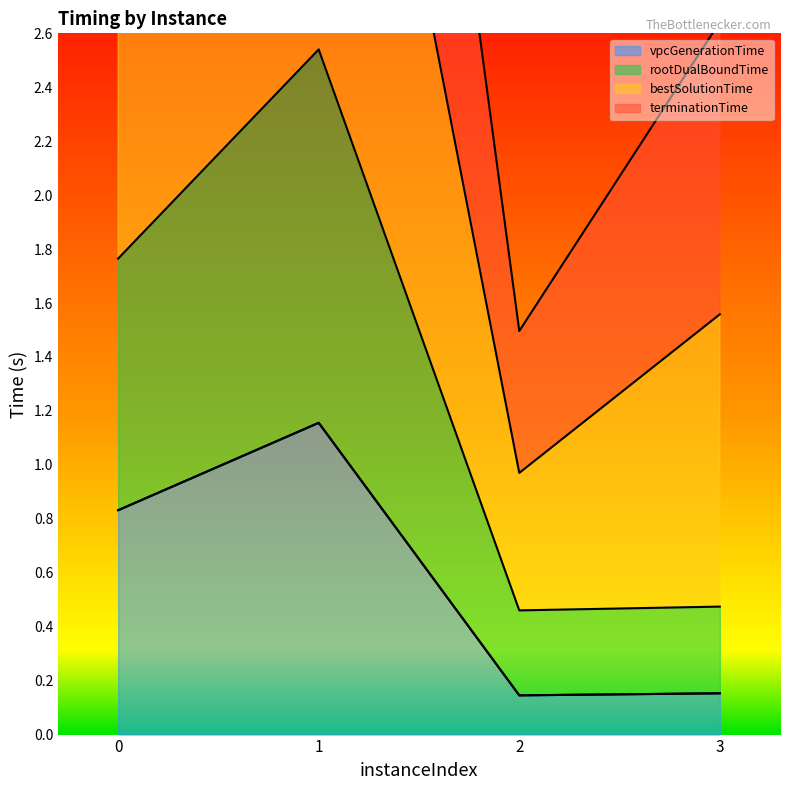

How many lines are shown in the chart?

3